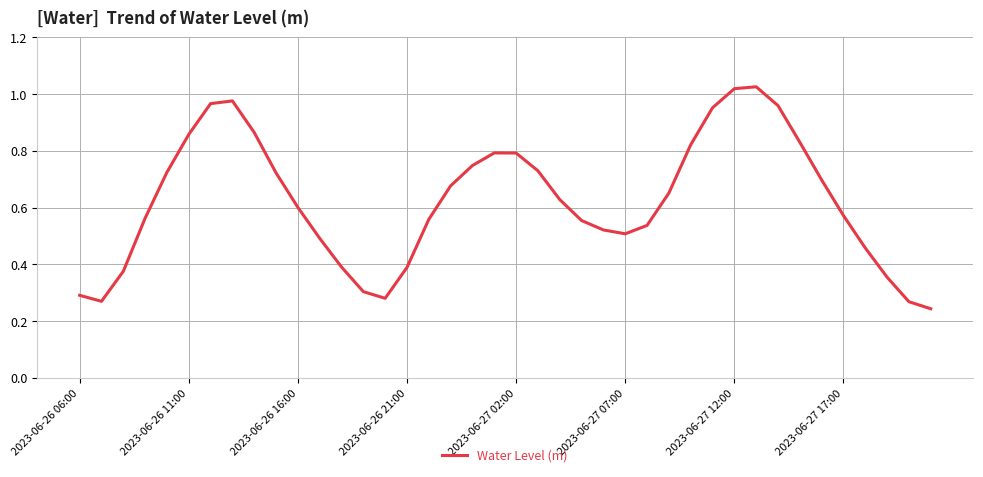

Is this an area chart (filled region under the line)?

No